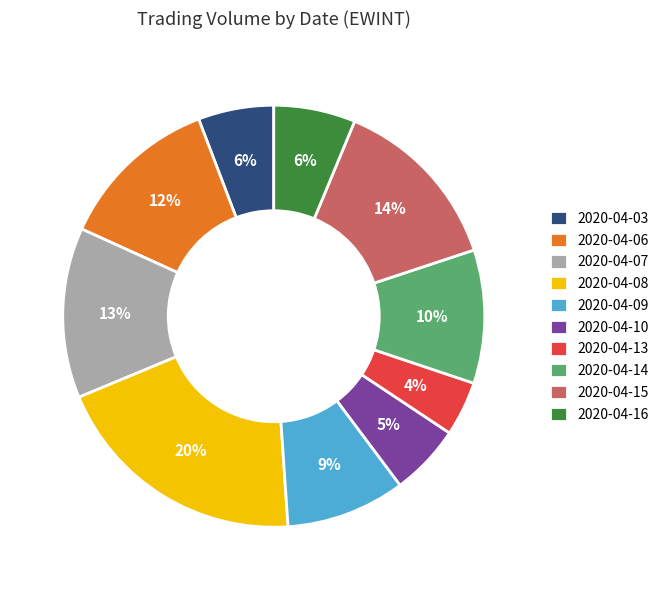

Combined, do 2020-04-08 and 2020-04-15 account for over 50%?

No